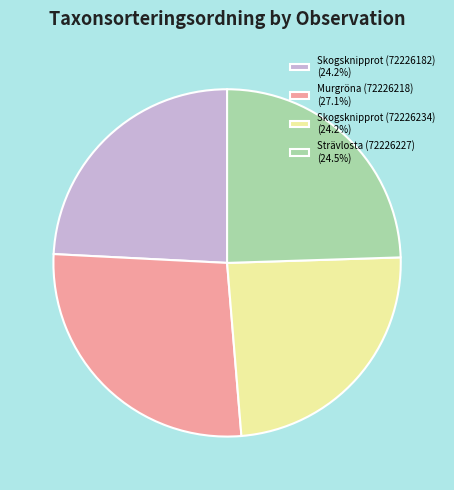

Do Murgröna (72226218) (27.1%) and Strävlosta (72226227) (24.5%) together represent more than half of the pie?

Yes